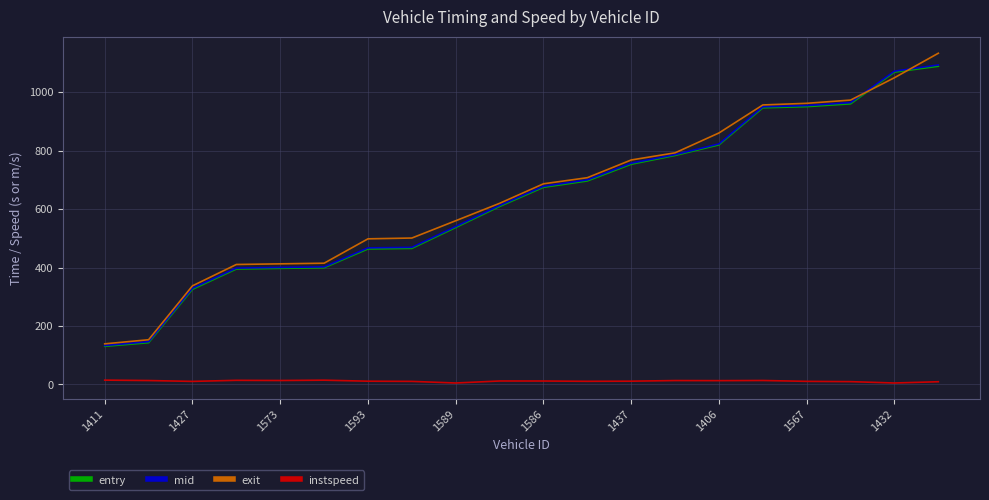

True or false: instspeed and exit cross at least once.

False